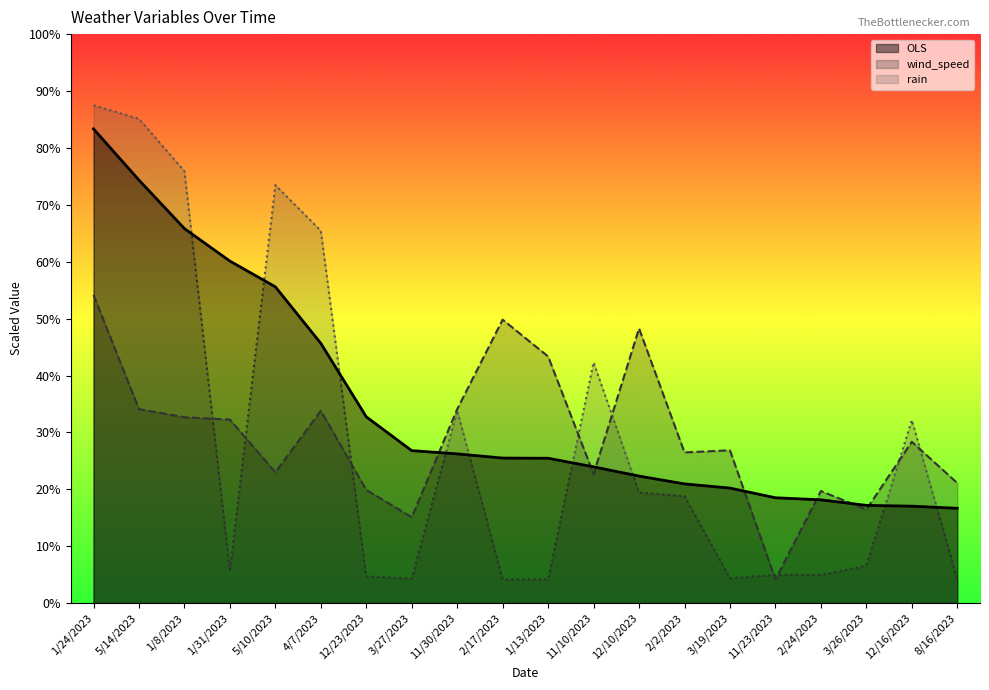

What is the highest value of the wind_speed series?

65.0